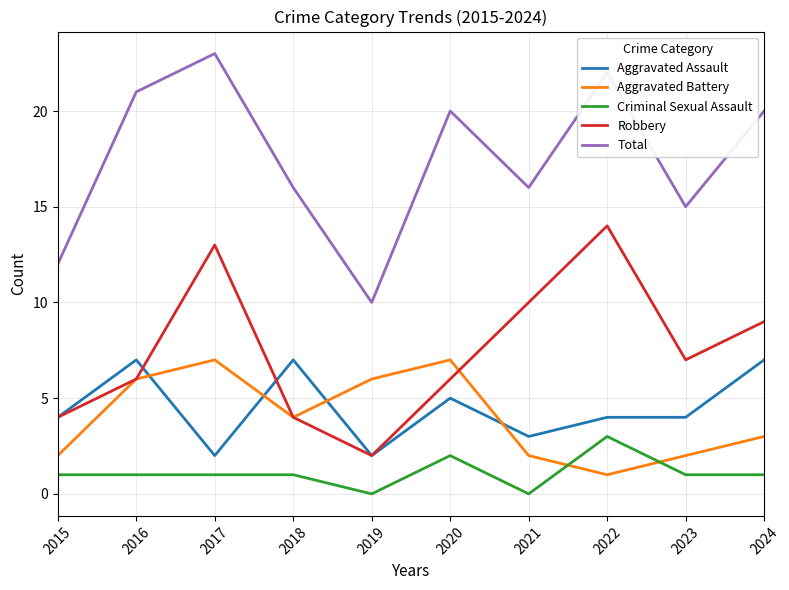

What are all the series names shown in the legend?

Aggravated Assault, Aggravated Battery, Criminal Sexual Assault, Robbery, Total